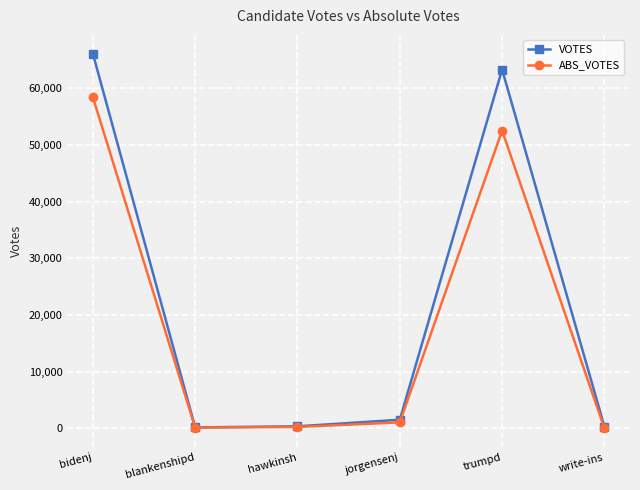

What is the difference between the maximum and minimum values in the ABS_VOTES series?

58449